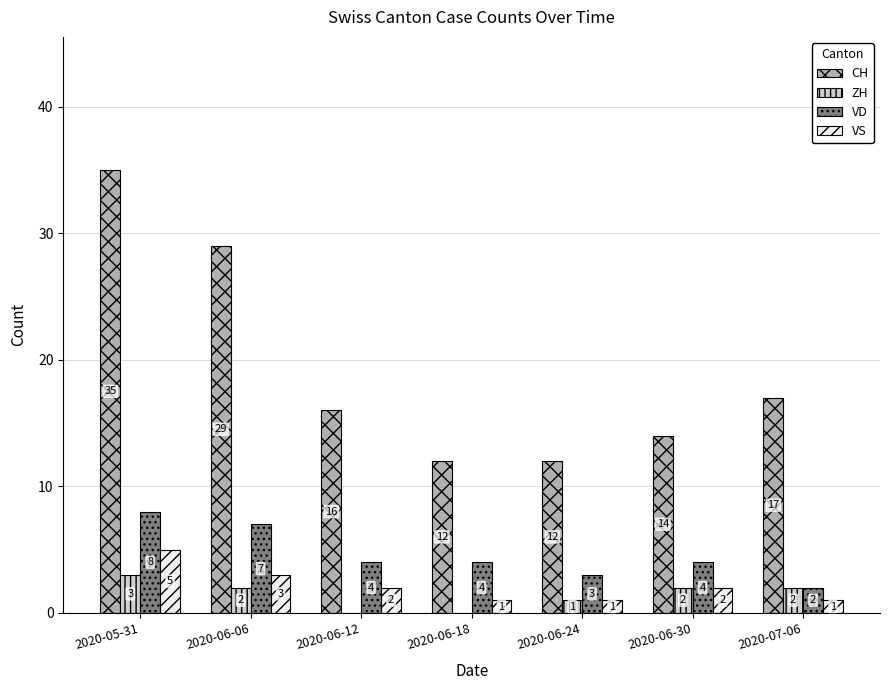

What is the sum of all CH values?

135